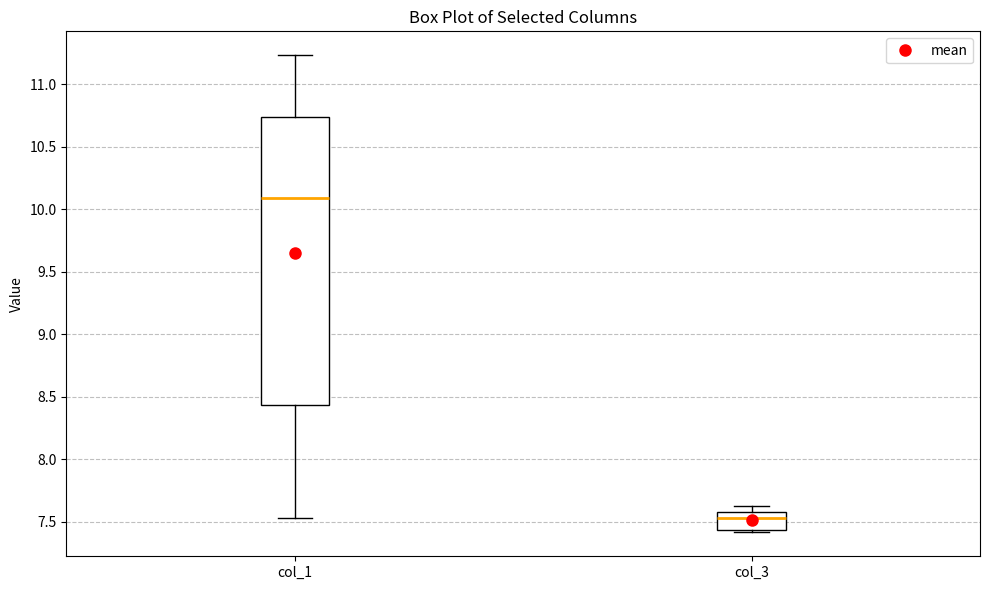

Comparing the boxes themselves (not the whiskers), which one is the tallest?

col_1